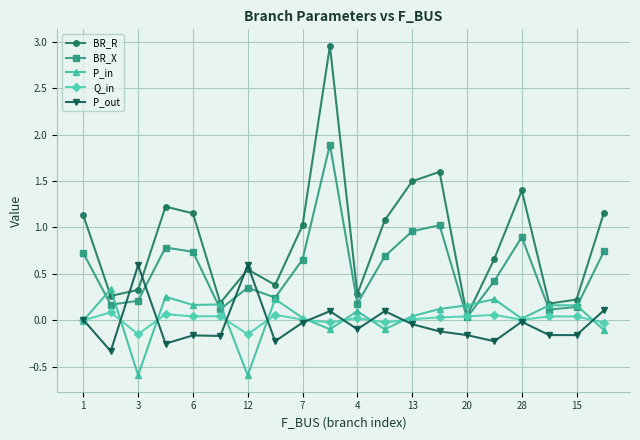

Which series has the largest total across all categories?

BR_R